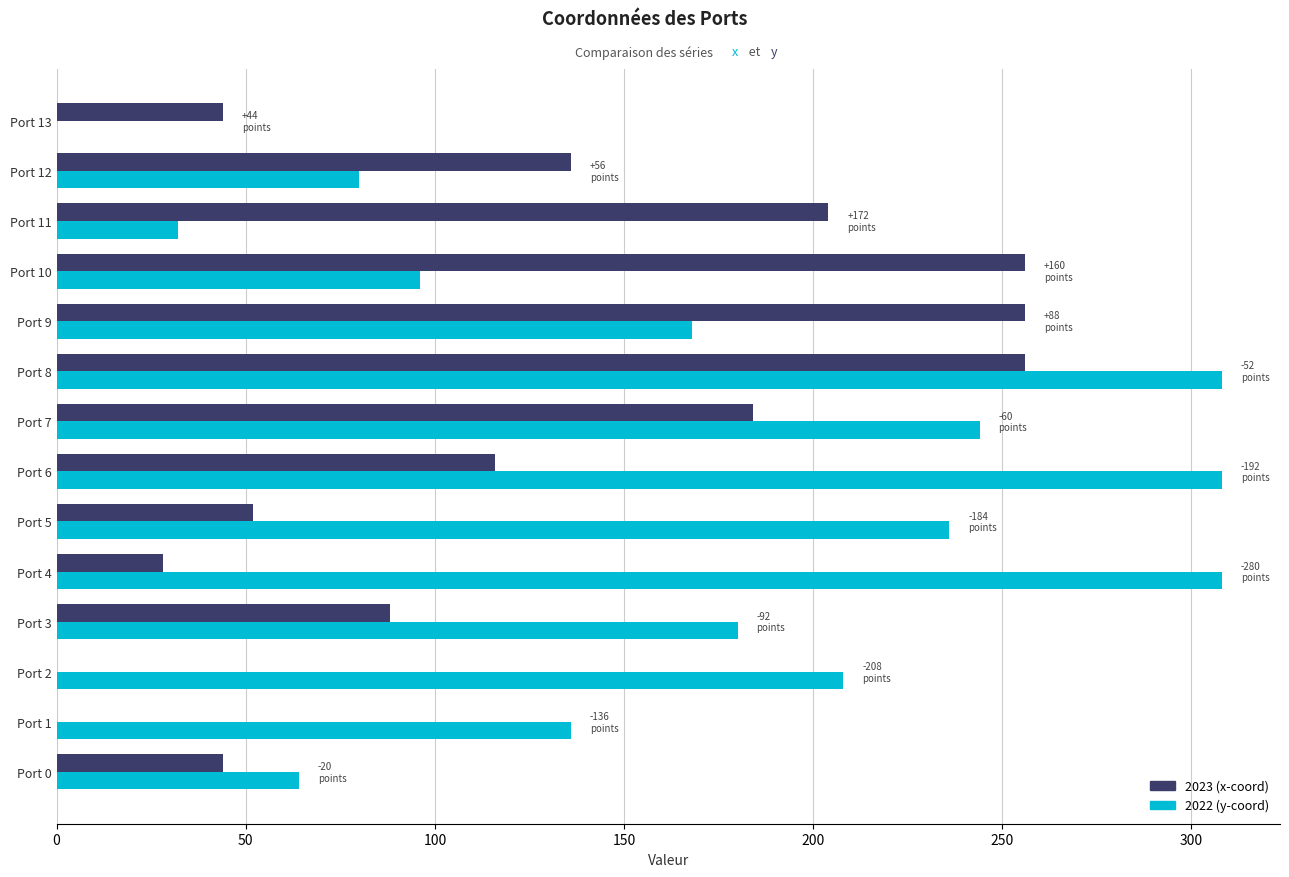

The value of 2023 (x-coord) at Port 5 is 52. True or false?

True